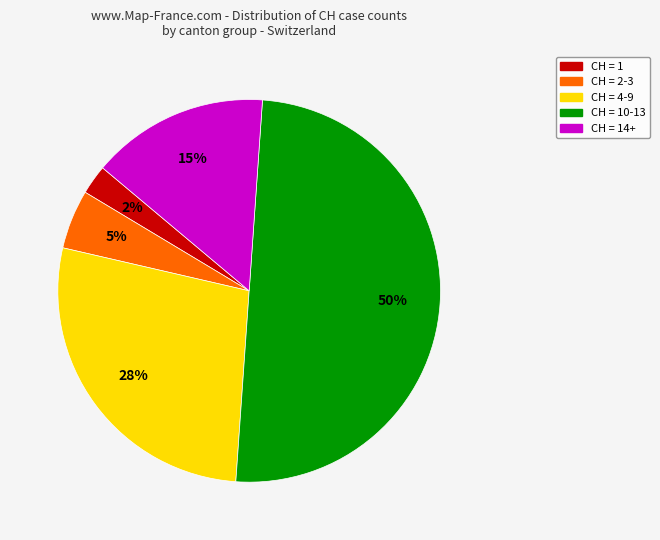

To the nearest percent, what is the average slice percentage?

20%